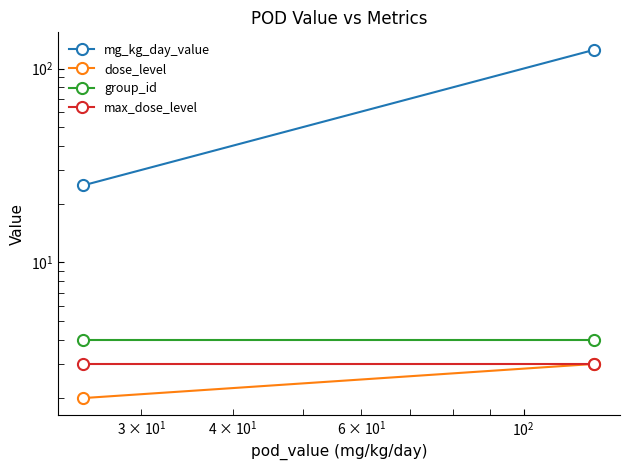

The group_id series shows 2 at $\mathdefault{10^{0}}$. True or false?

False